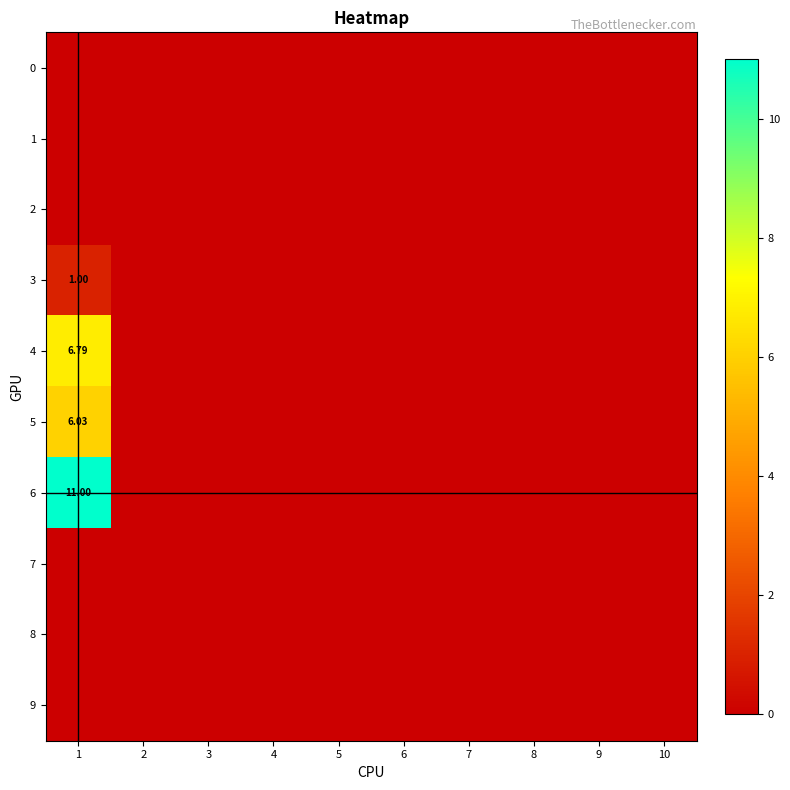

List the series in order of their peak value, highest first.

6, 4, 5, 3, 0, 1, 2, 7, 8, 9